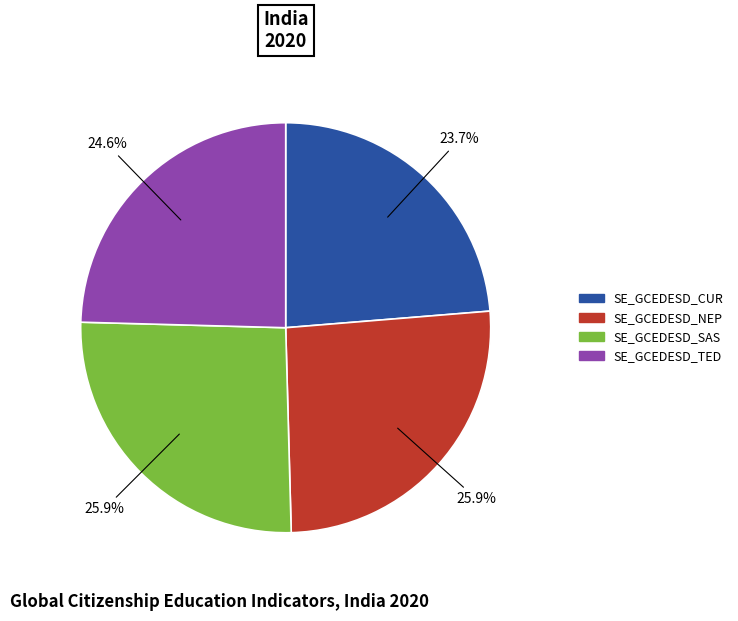

To the nearest percent, what is the difference between the largest and smallest slice percentages?

2%